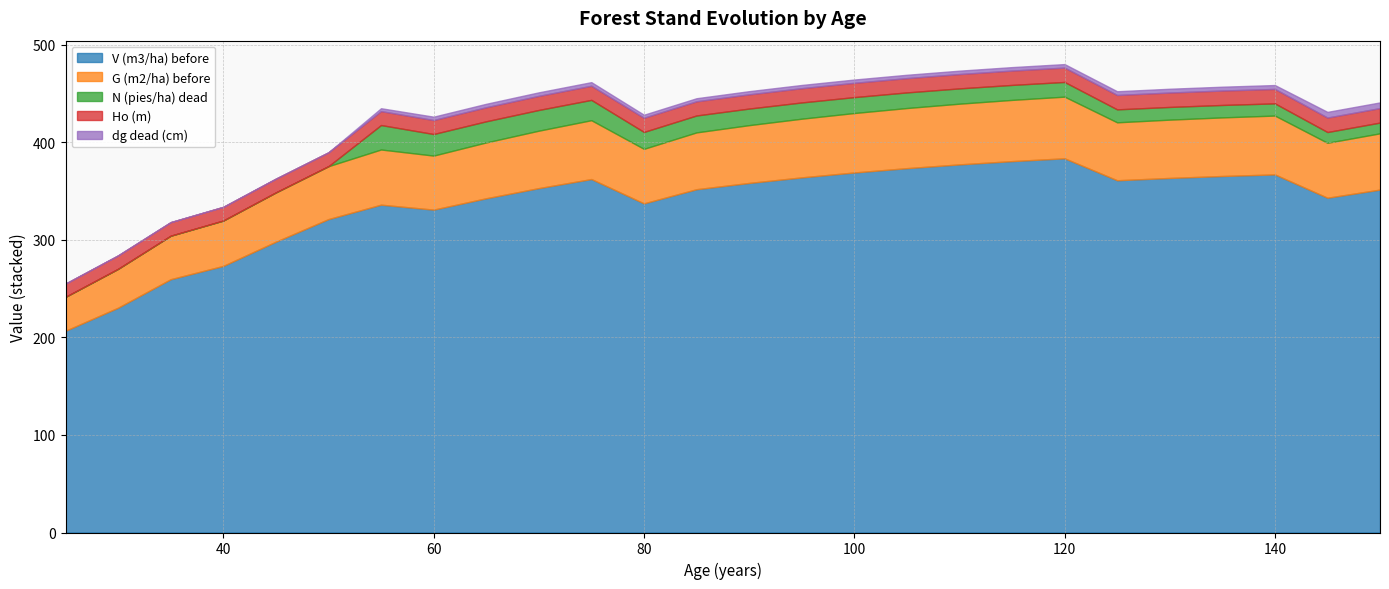

What is the difference between the highest and lowest values at 90?

355.2